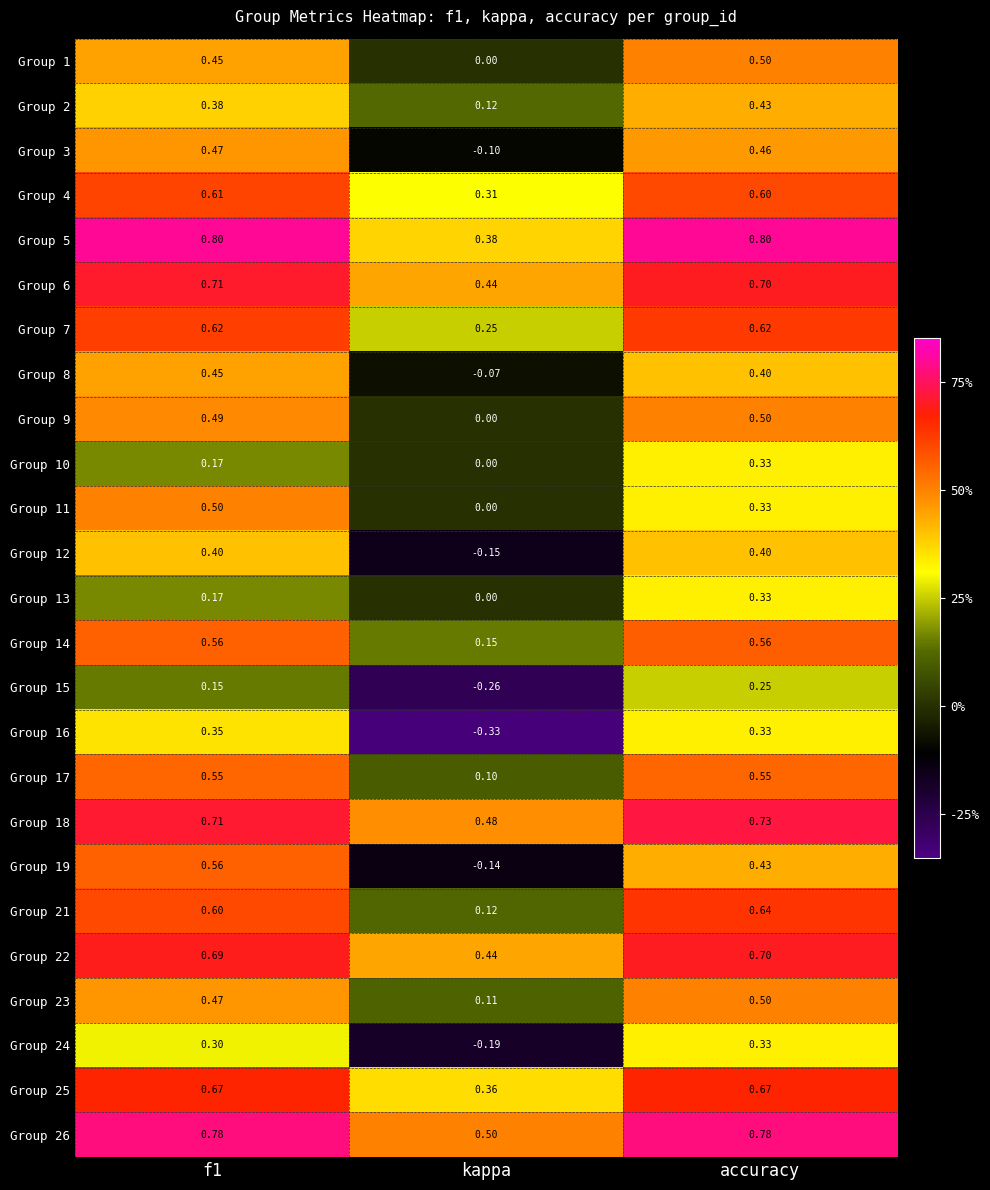

Where is Group 12 nearest to the value 0?

kappa